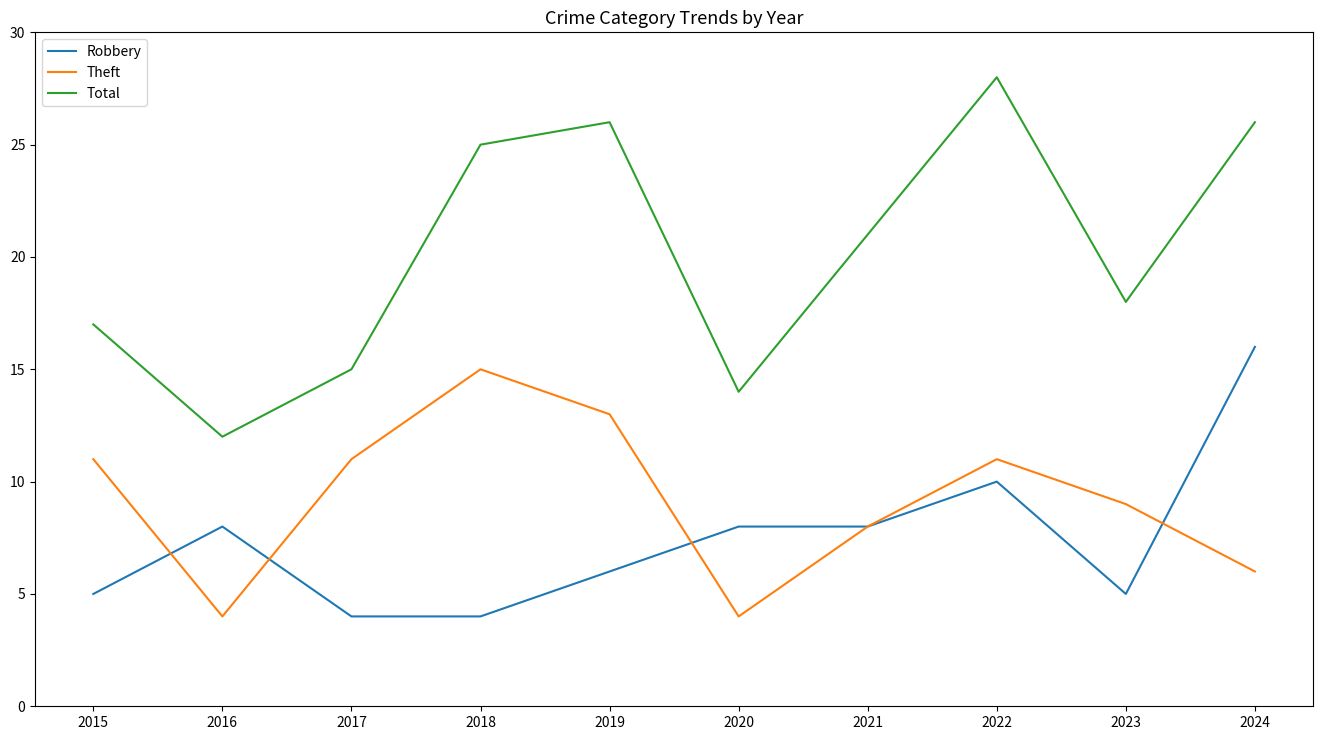

At which label is Robbery closest to 10?

2022